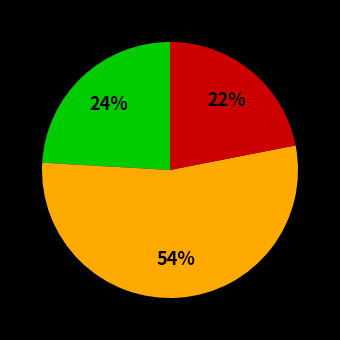

Is there any slice that represents more than half of the pie?

Yes